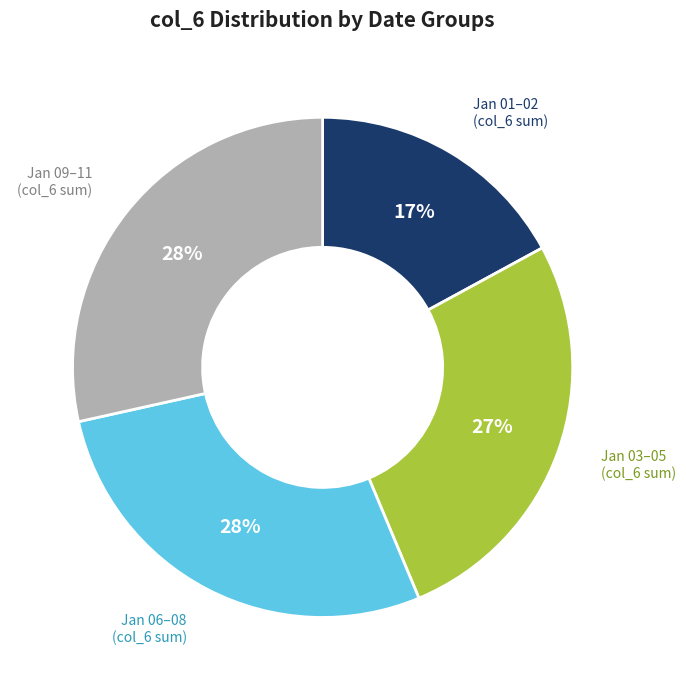

True or false: Jan 09–11 (col_6 sum) accounts for 28% of the total.

True